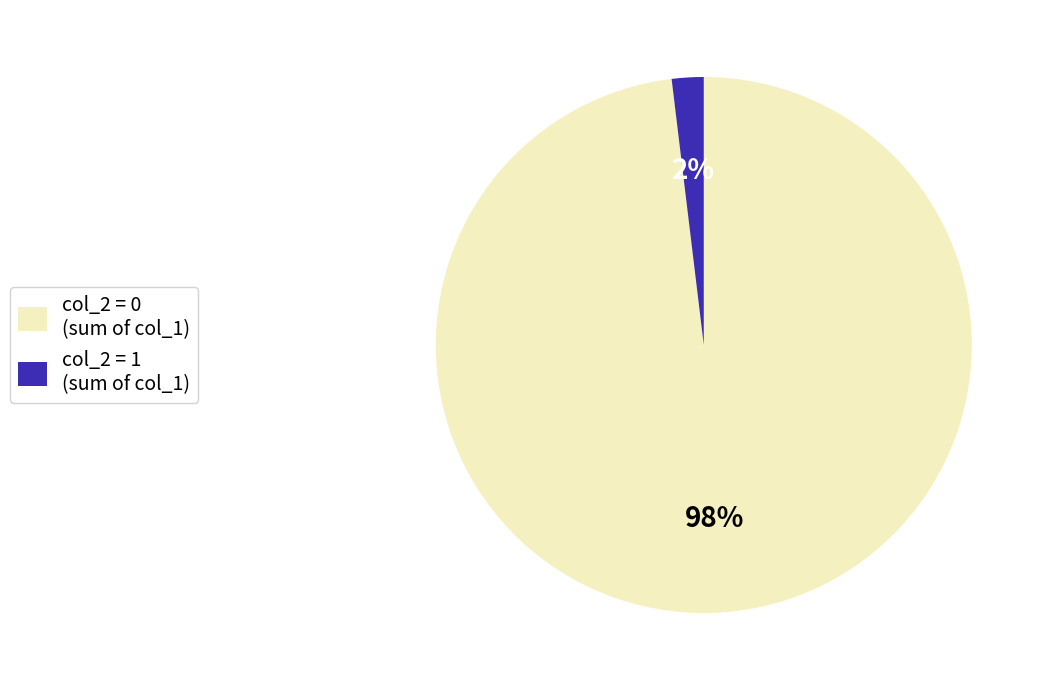

To the nearest percent, what is the difference between the largest and smallest slice percentages?

96%